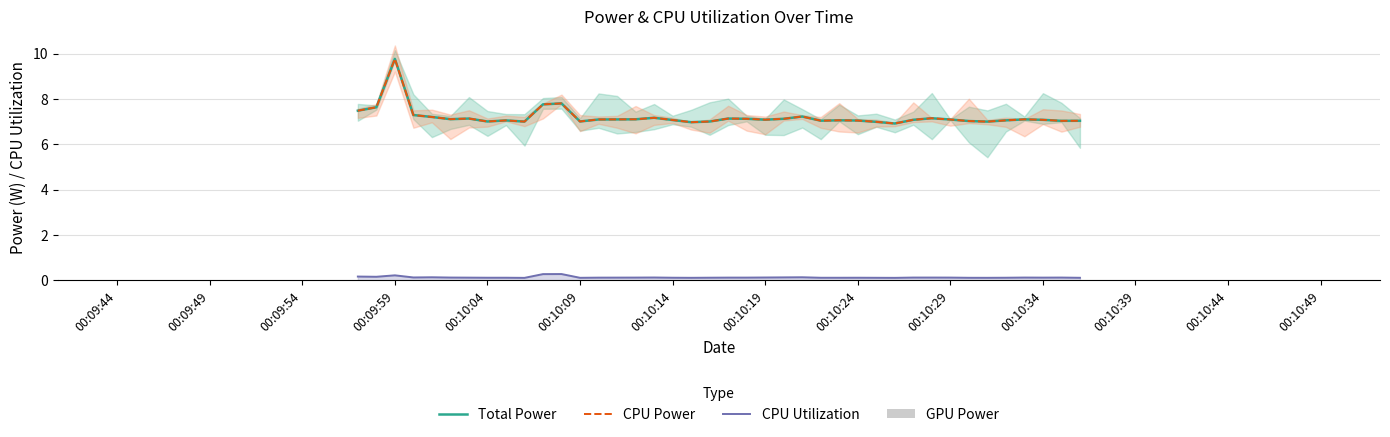

True or false: CPU Power has a value of 10.6 at 39.

False